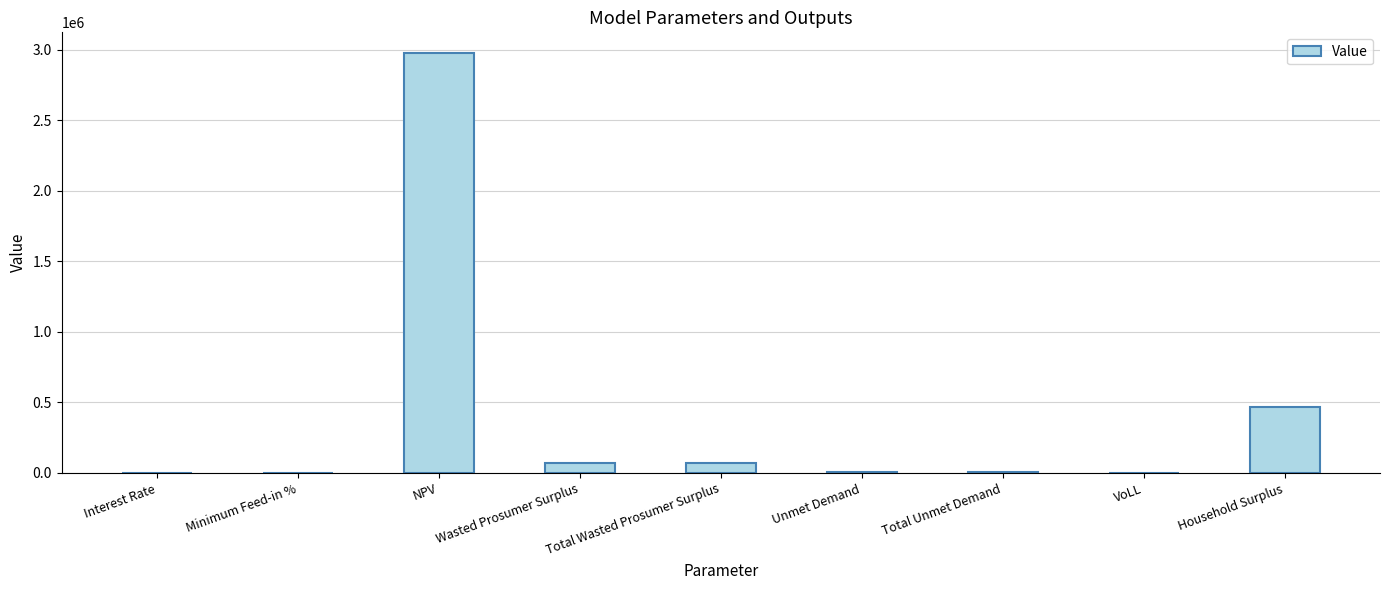

The value at Household Surplus is 310986.6. True or false?

False